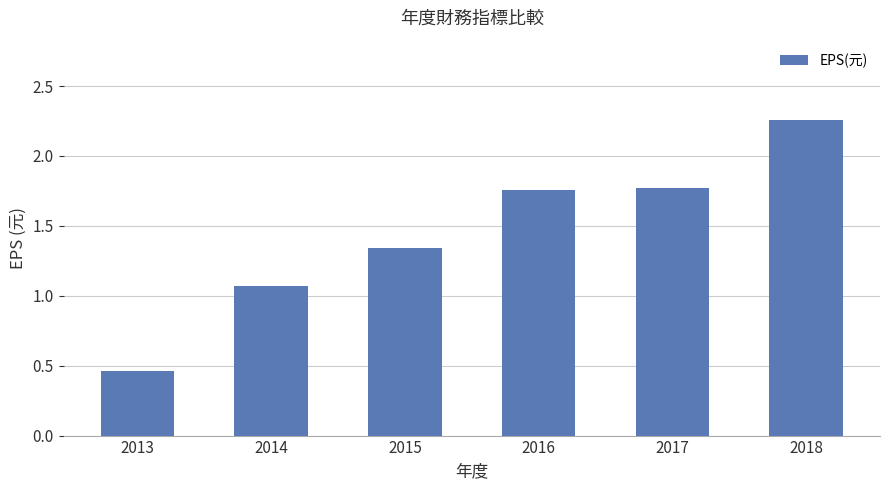

The value at 2018 is 3.6. True or false?

False